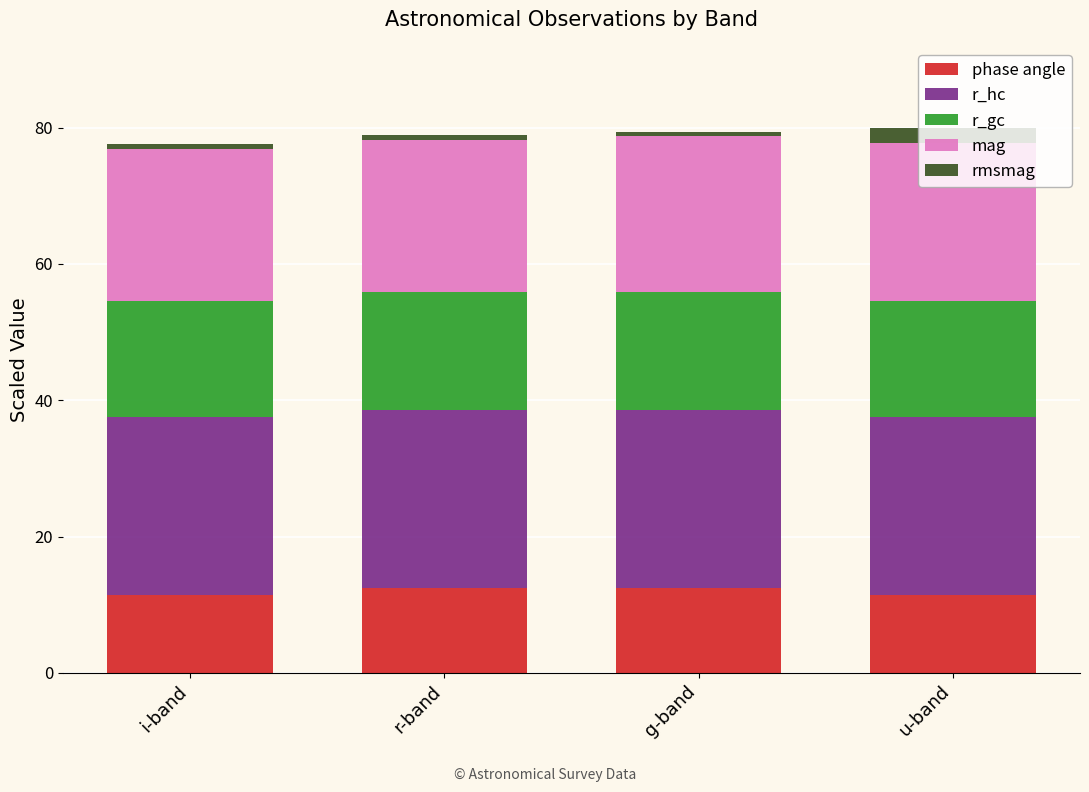

What is the highest value of the phase angle series?

12.4